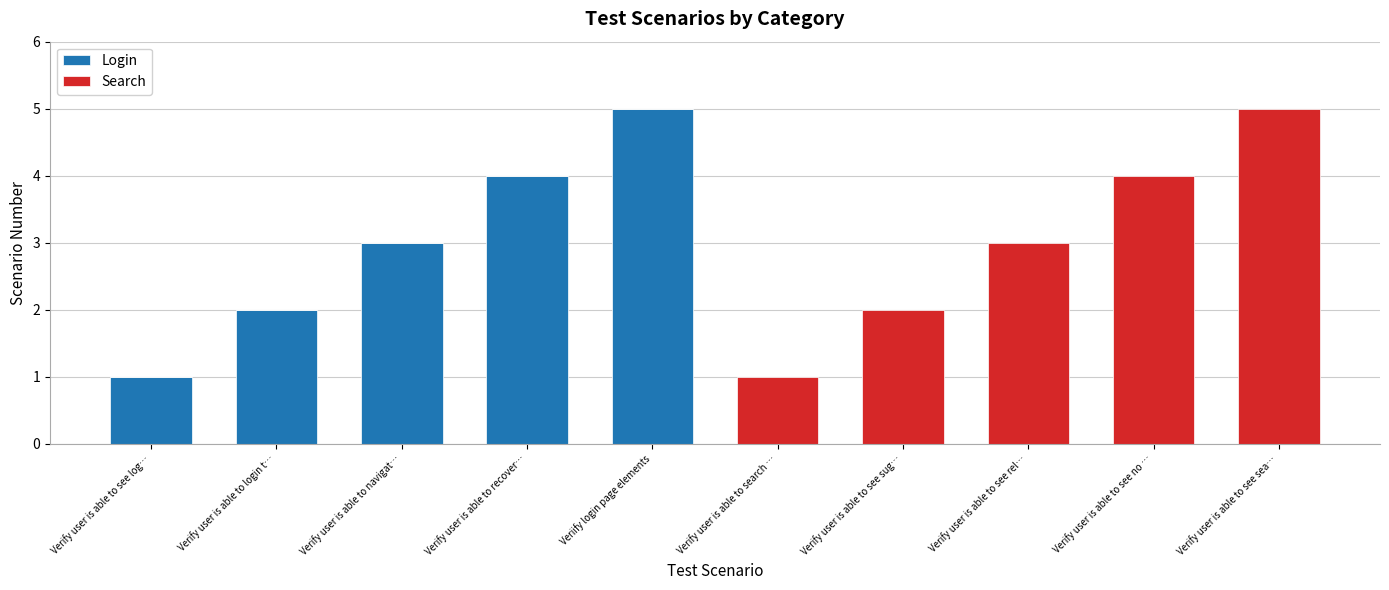

What is the difference between the Login values at Verify user is able to recover… and Verify user is able to see rel…?

4